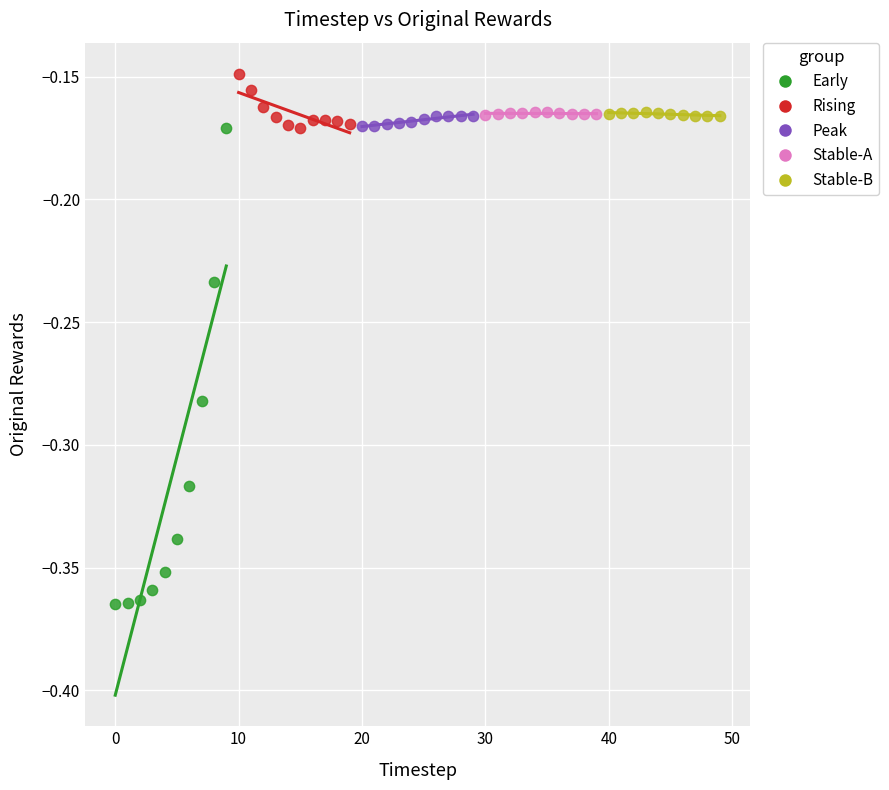

Which series contains the lowest Y value?

Early